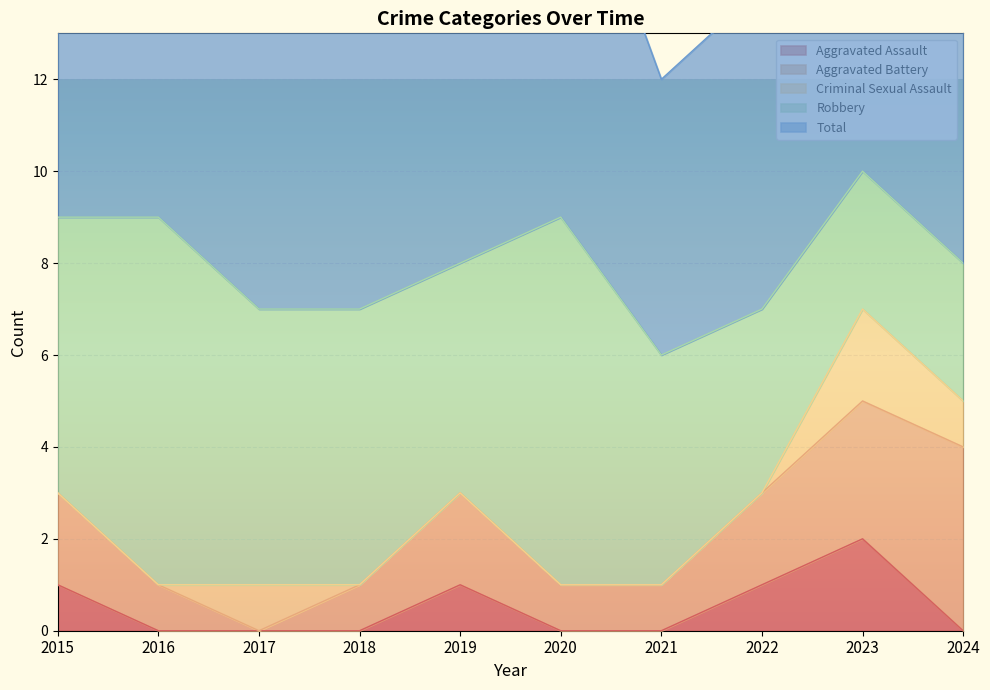

Between which two adjacent categories do Aggravated Battery and Criminal Sexual Assault first intersect?

2016 and 2017